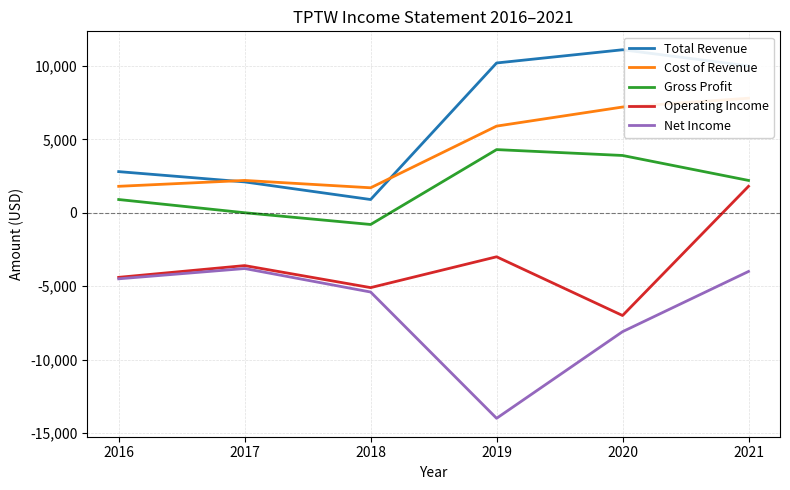

How many lines are shown in the chart?

5